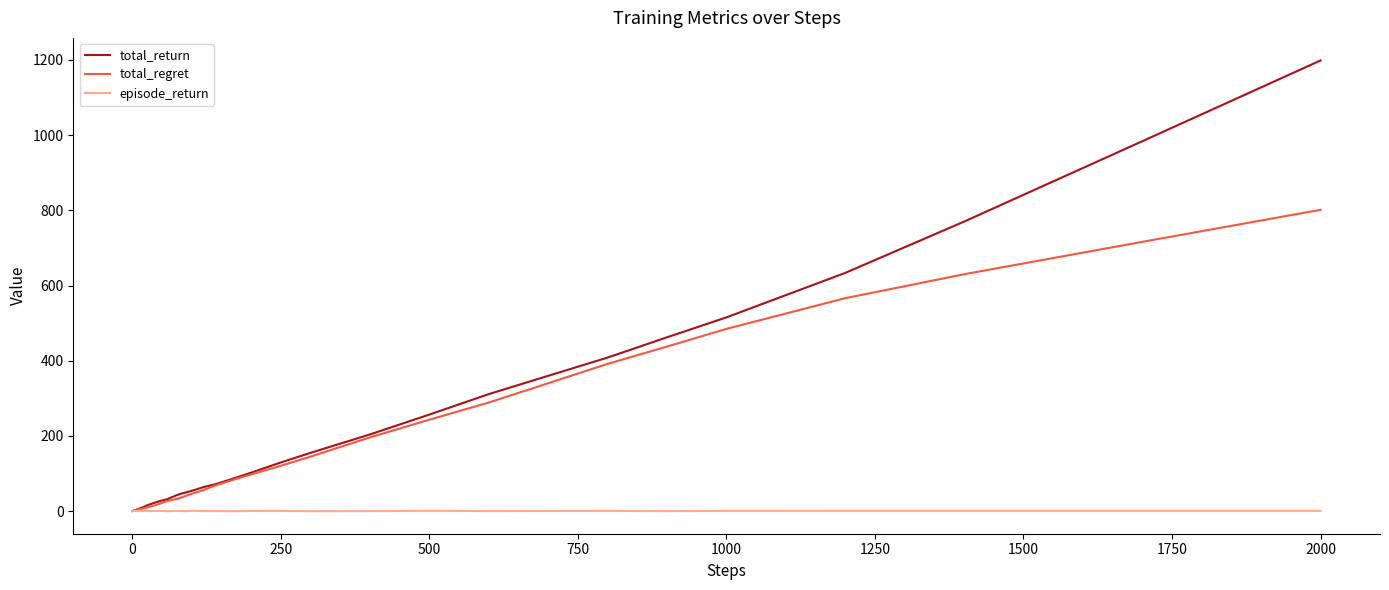

List the series in order of their peak value, lowest first.

episode_return, total_regret, total_return